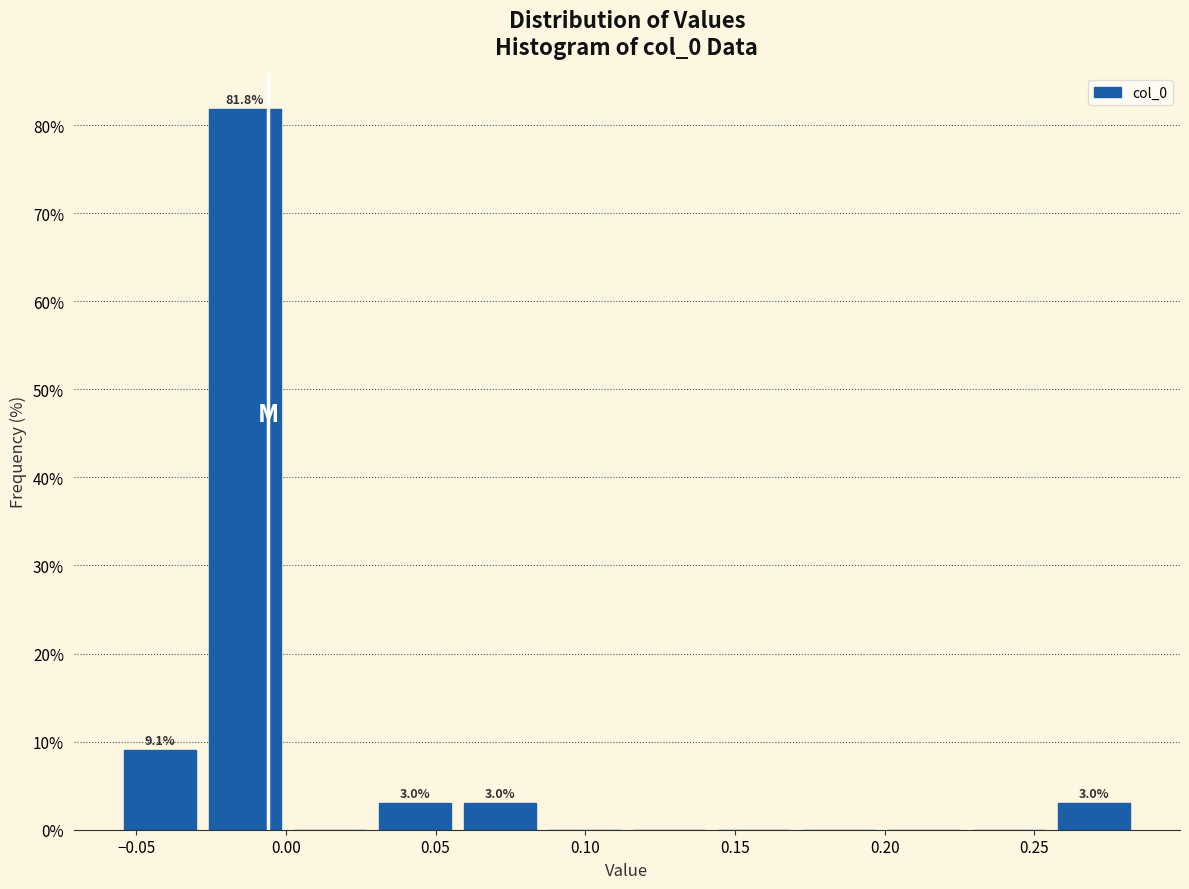

Which range on the x-axis has the tallest bar?

-0.030 to 0.000